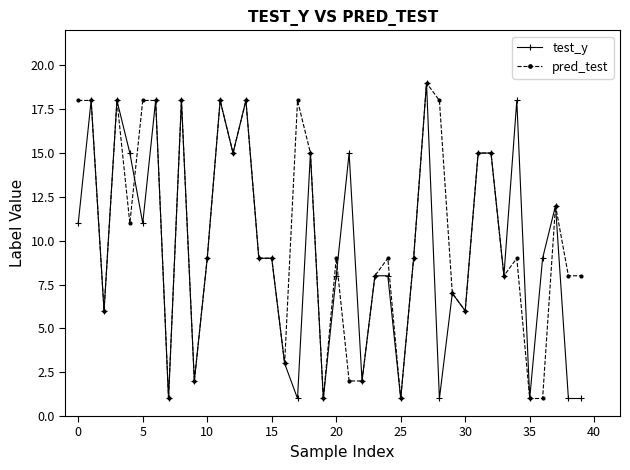

What is the greatest value displayed?

19